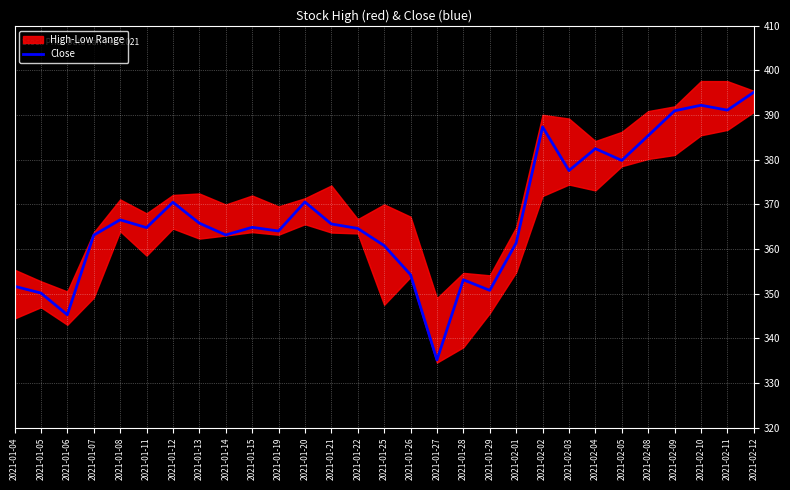

What is the label of the 10th point from the right?

2021-02-01